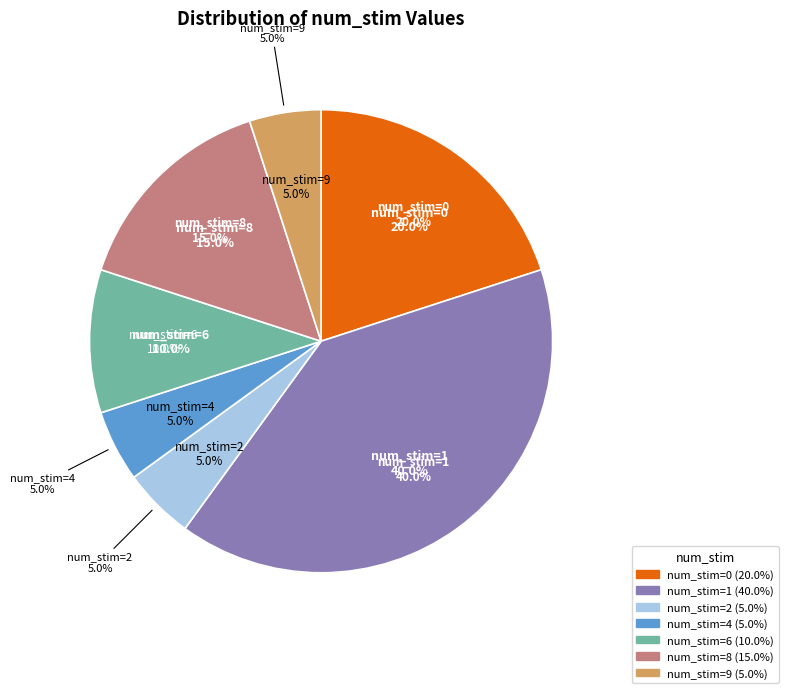

Approximately how many times larger is the value at 2 compared to 8?

0.3